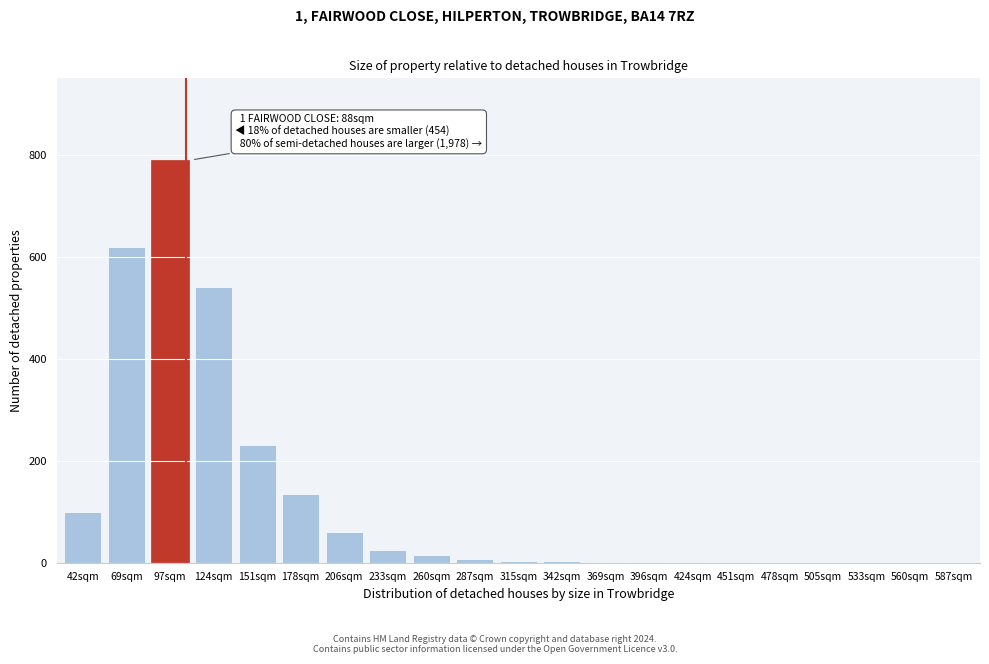

Where is the data nearest to the value 395?

124sqm